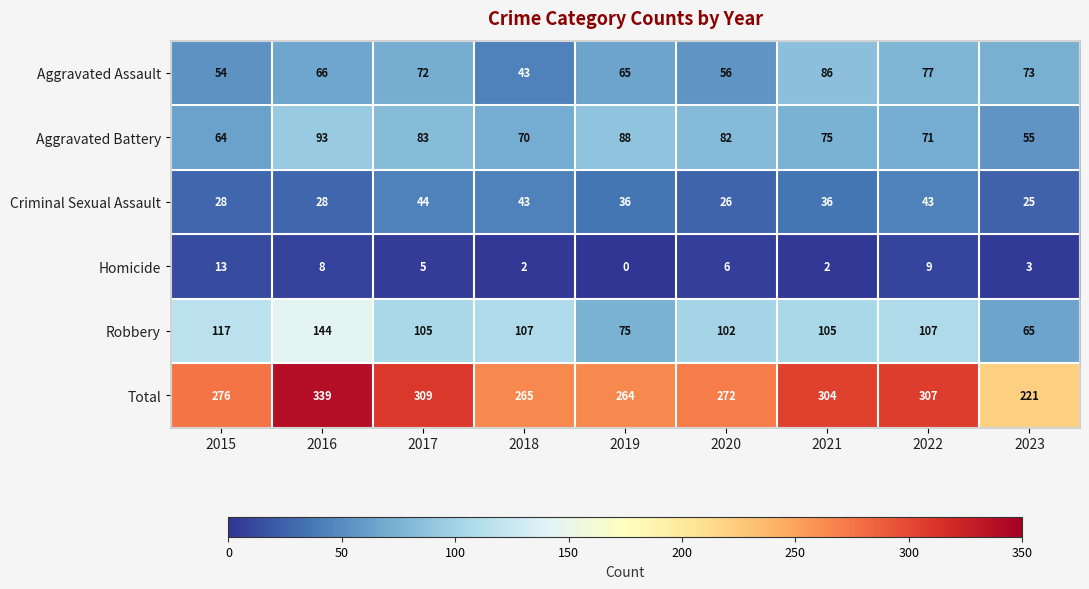

Where does the Aggravated Battery series first go above 75?

2016